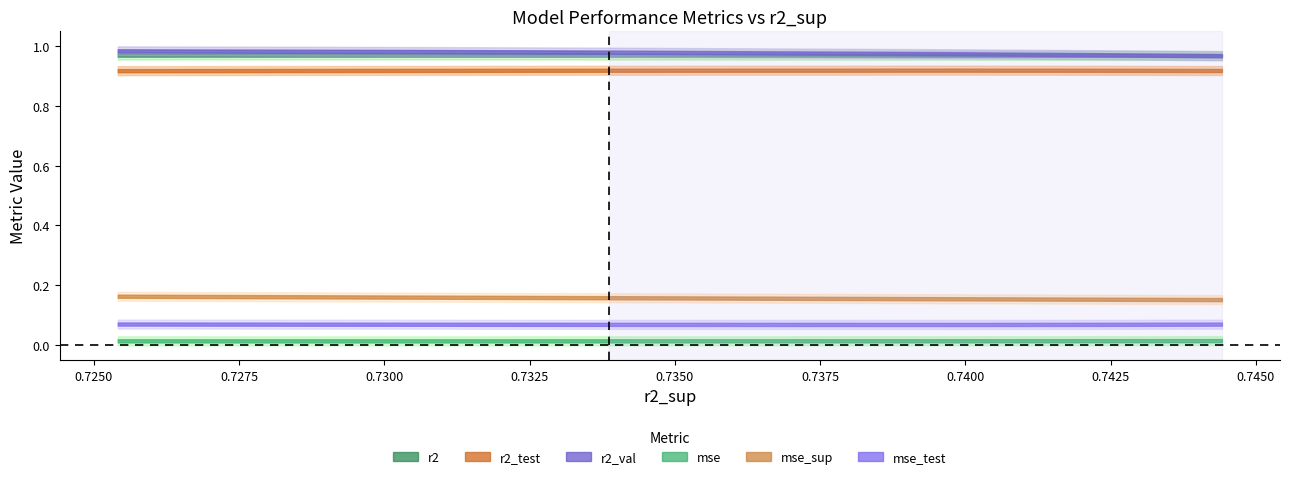

What is the value of the mse_sup point at the 3rd from the left?

0.2